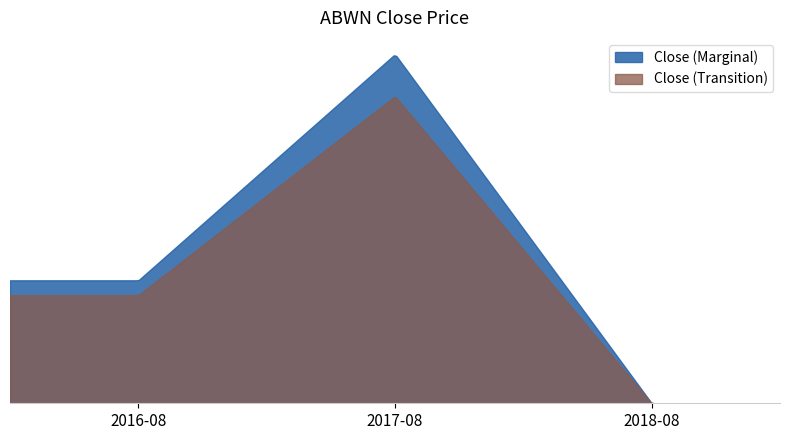

Is it true that the value at 2017-08 is 54244.4?

True